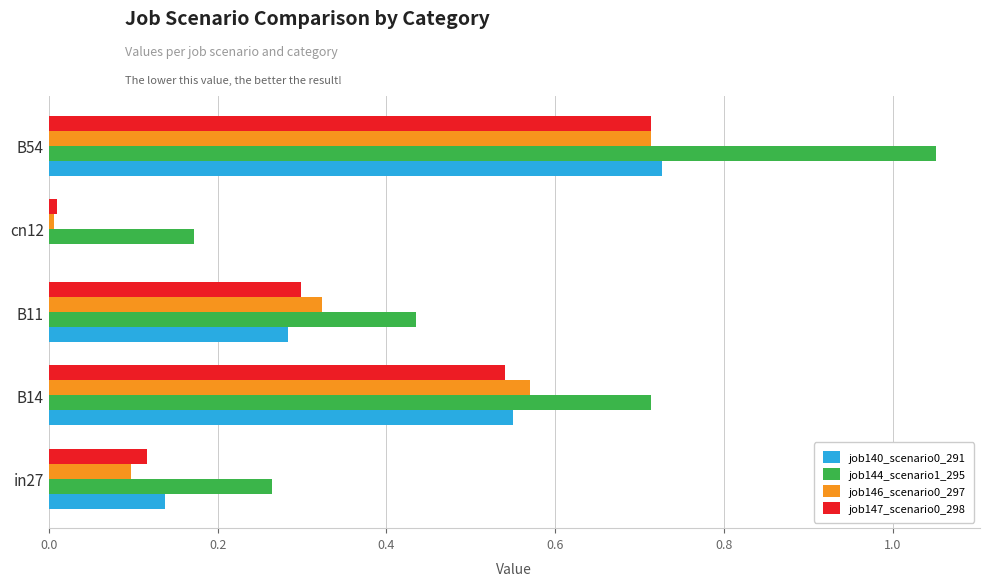

At which category is the sum across all series the highest?

B54